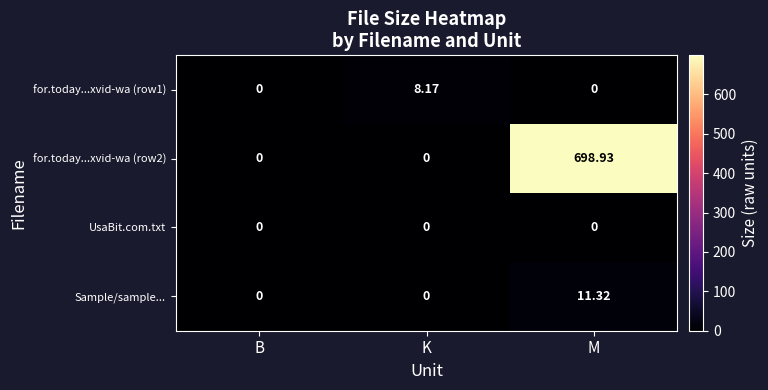

Which label corresponds to the largest value in the chart?

M